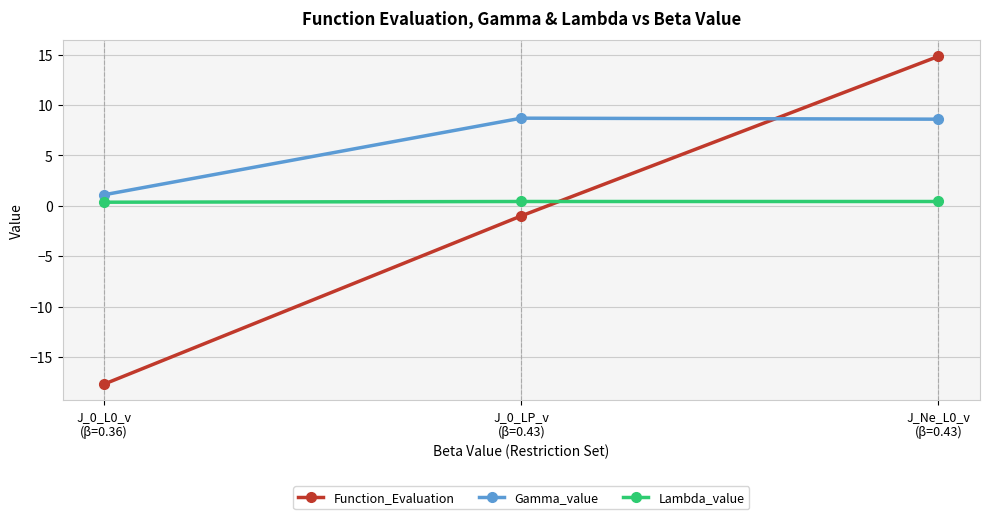

Which series has the widest spread of values?

Function_Evaluation